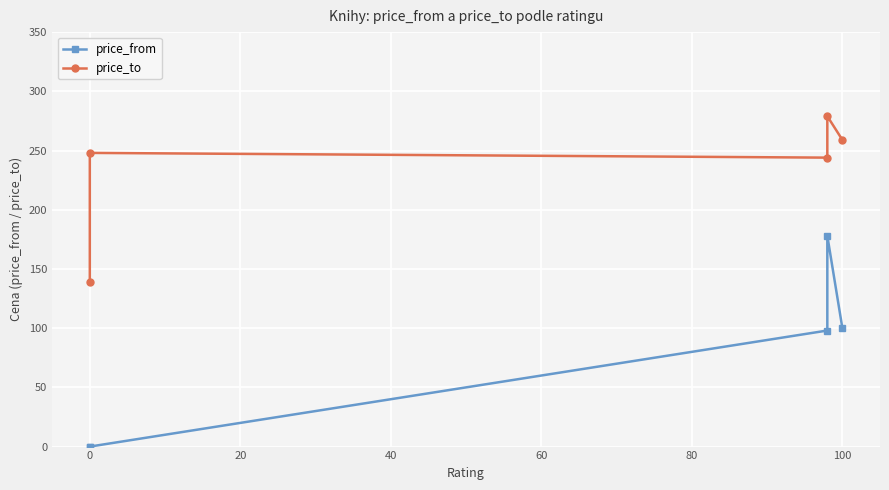

At how many categories does at least one series exceed 274?

1